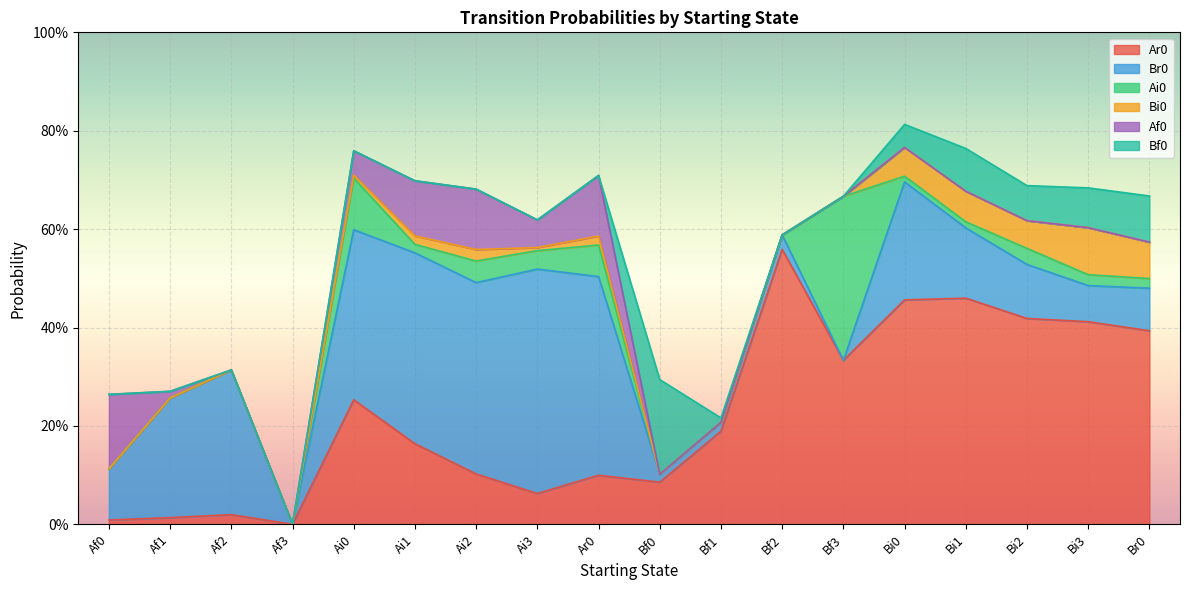

What is the label of the 10th point from the left?

Bf0